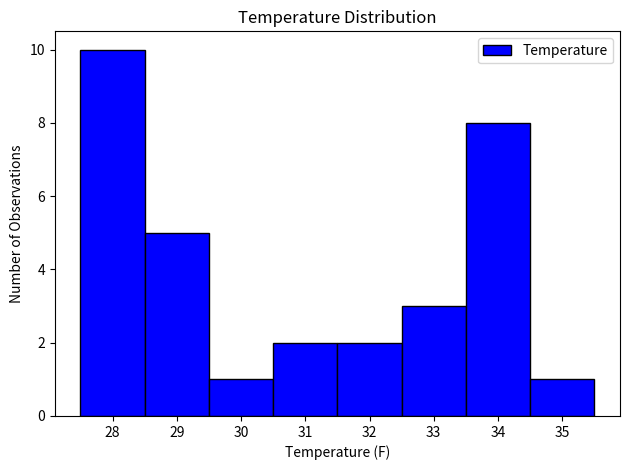

Reading left to right, transcribe this chart: for each bar, give the range it covers on the x-axis and its height. The values are not printed on the chart, so give them approximately, as read against the axis.

27.5 to 28.5: 10
28.5 to 29.5: 5
29.5 to 30.5: 1
30.5 to 31.5: 2
31.5 to 32.5: 2
32.5 to 33.5: 3
33.5 to 34.5: 8
34.5 to 35.5: 1